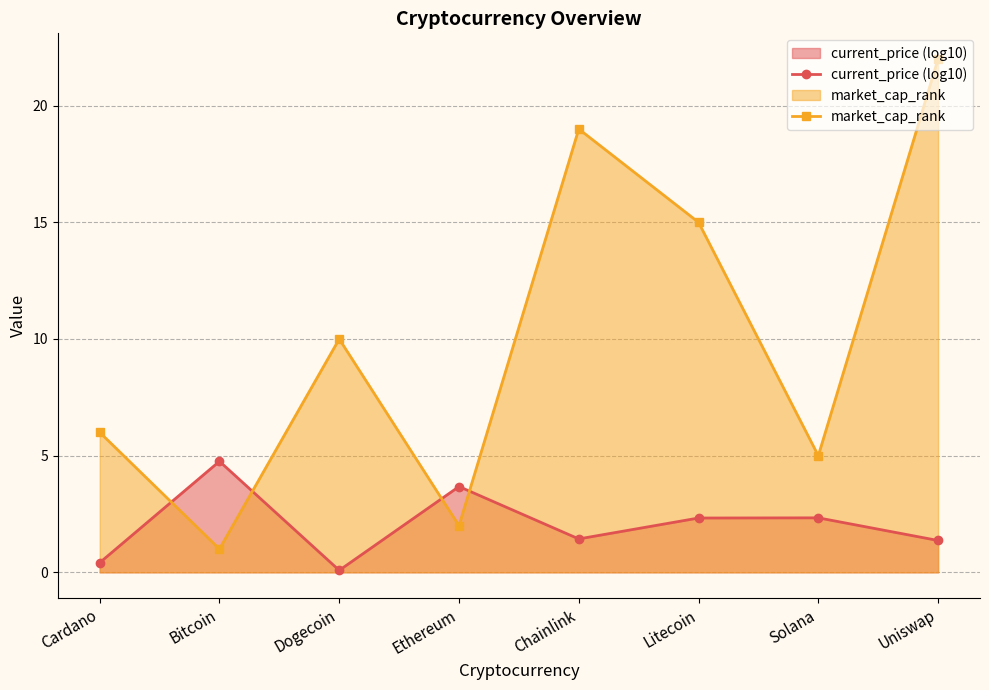

Reading left to right, extract all data points from this chart.

current_price (log10): Cardano=0.4	Bitcoin=4.8	Dogecoin=0.1	Ethereum=3.7	Chainlink=1.4	Litecoin=2.3	Solana=2.3	Uniswap=1.4
market_cap_rank: Cardano=6.0	Bitcoin=1.0	Dogecoin=10.0	Ethereum=2.0	Chainlink=19.0	Litecoin=15.0	Solana=5.0	Uniswap=22.0